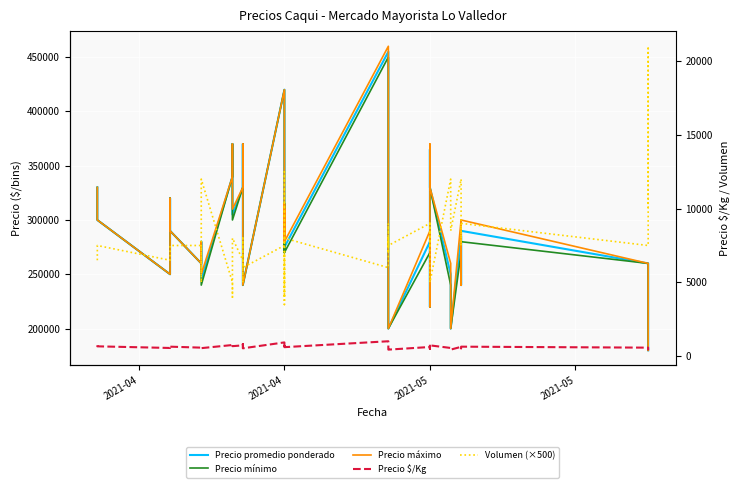

At which label does Precio promedio ponderado first exceed 285000?

2021-04